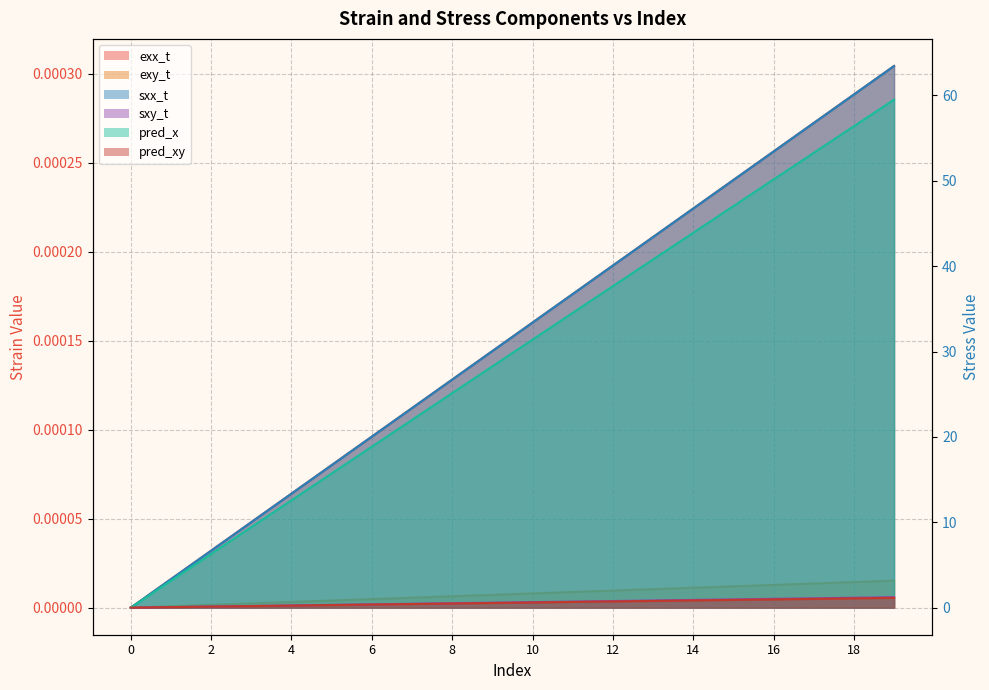

True or false: sxx_t and sxy_t intersect in this chart.

False